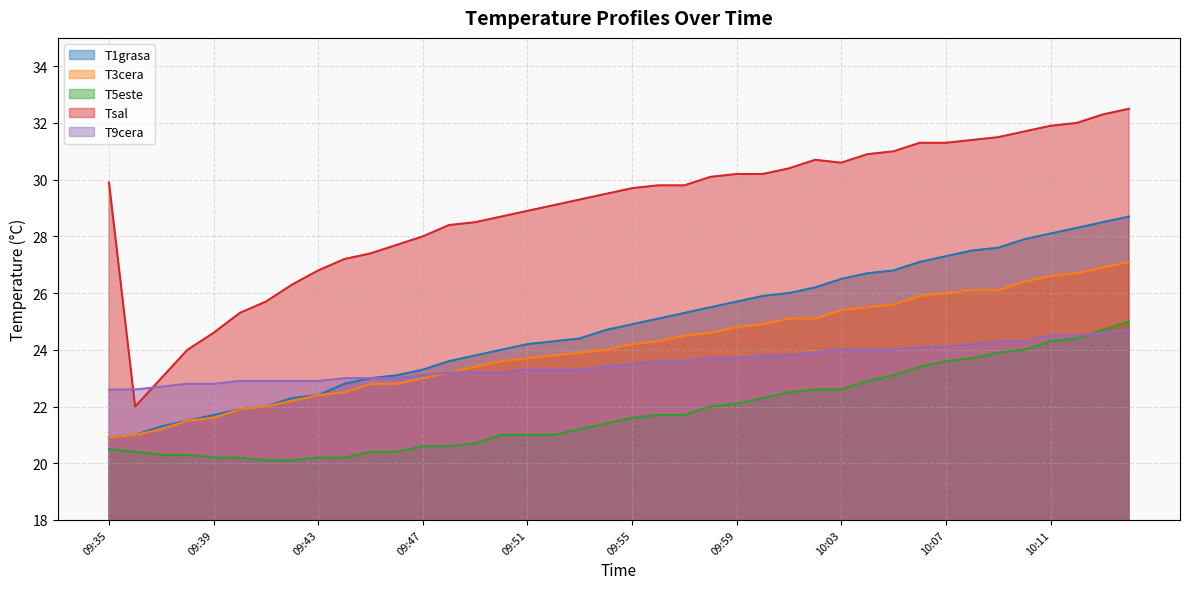

What is the label of the 32nd point from the right?

09:43